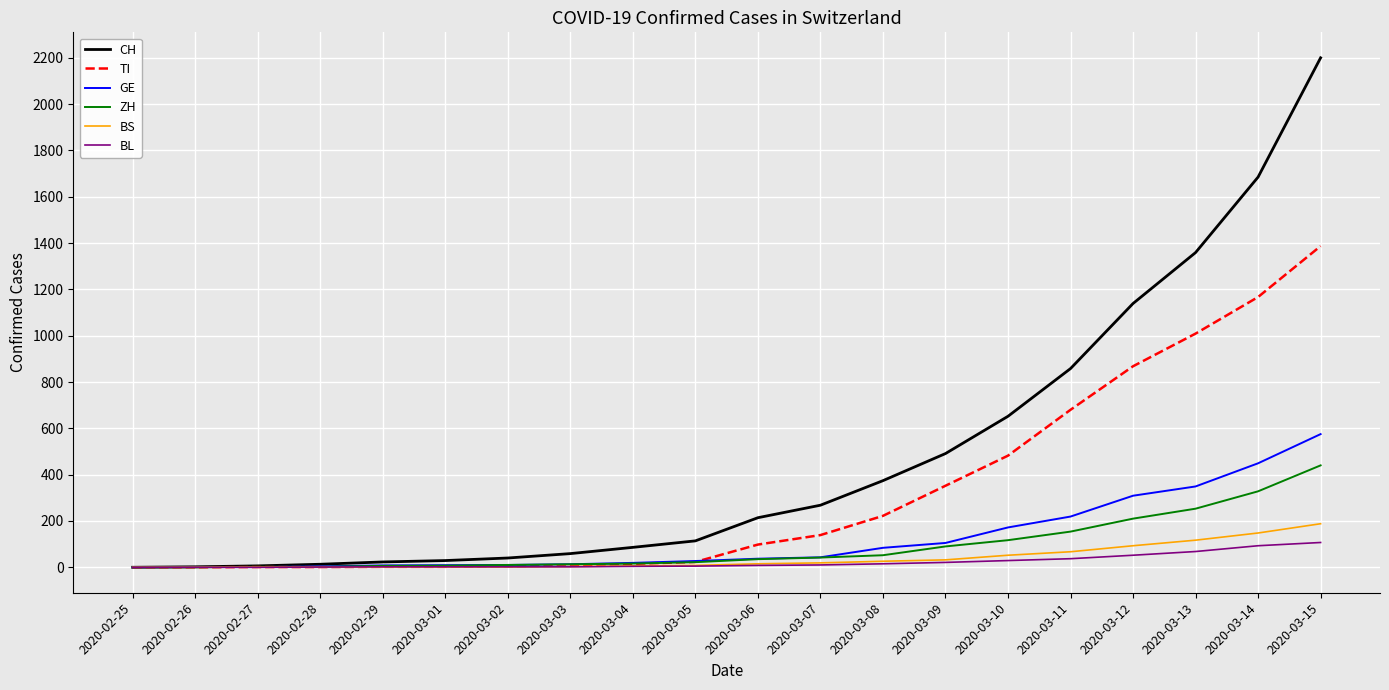

Rank the series by their maximum value, from lowest to highest.

BL, BS, ZH, GE, TI, CH